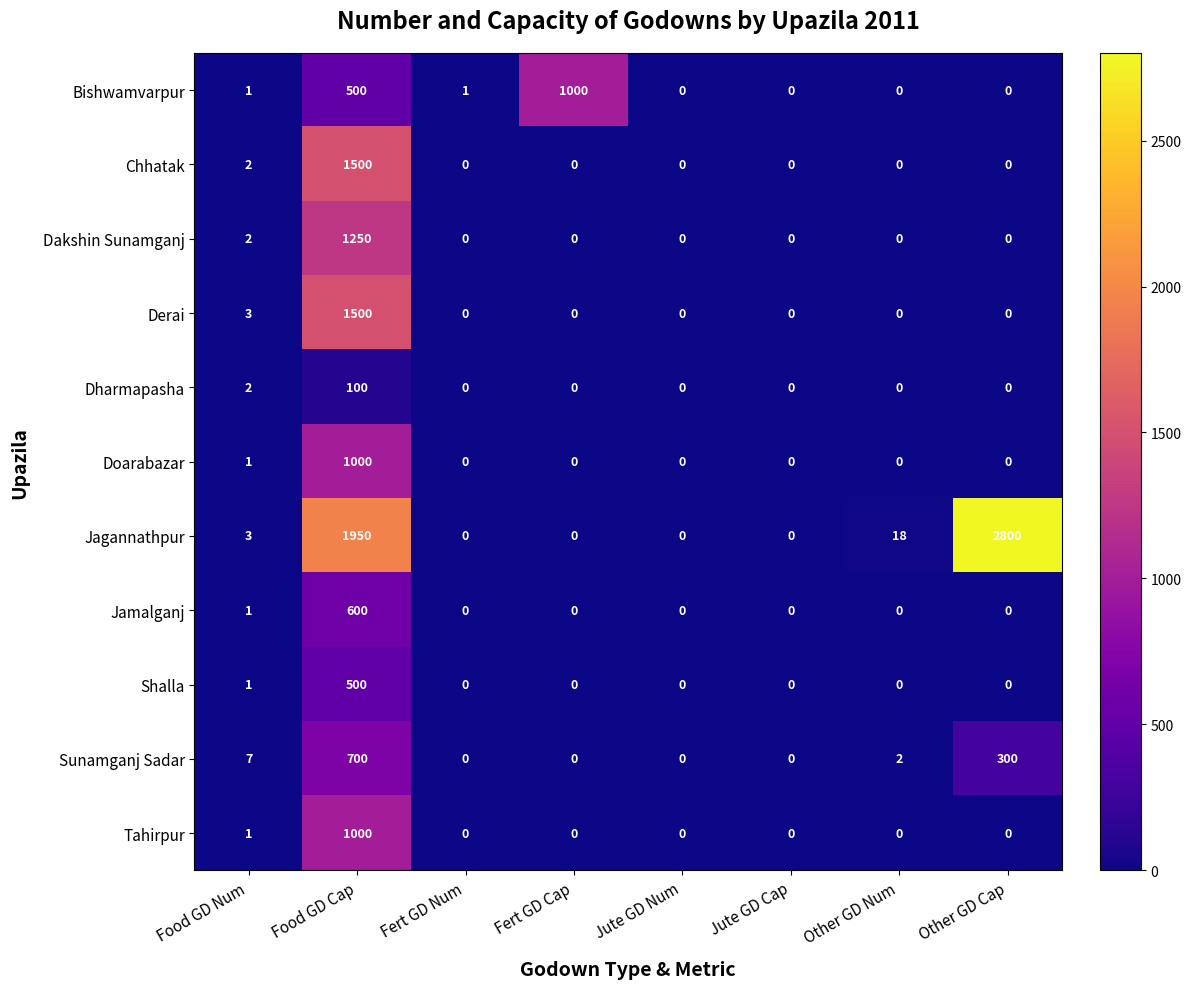

At which label does Sunamganj Sadar first exceed 2?

Food GD Num